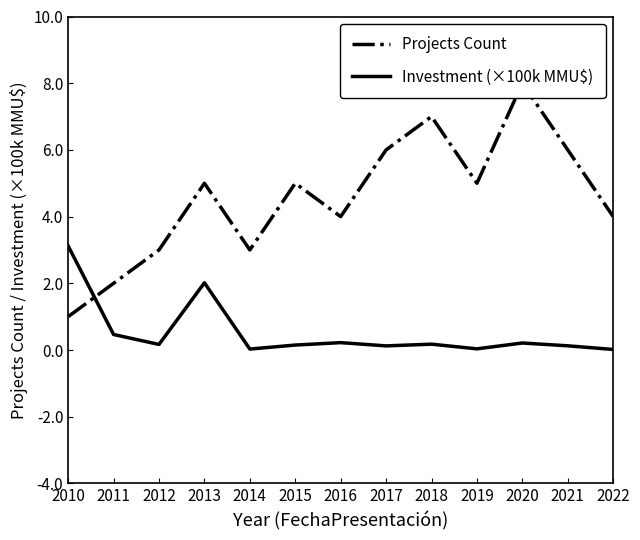

At which label is Projects Count closest to 4?

2016